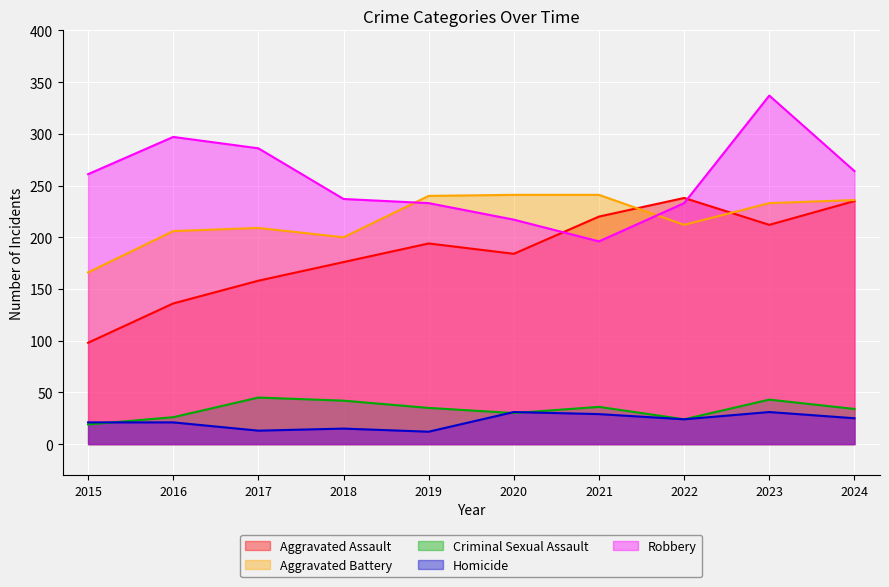

What are all the series names shown in the legend?

Aggravated Assault, Aggravated Battery, Criminal Sexual Assault, Homicide, Robbery